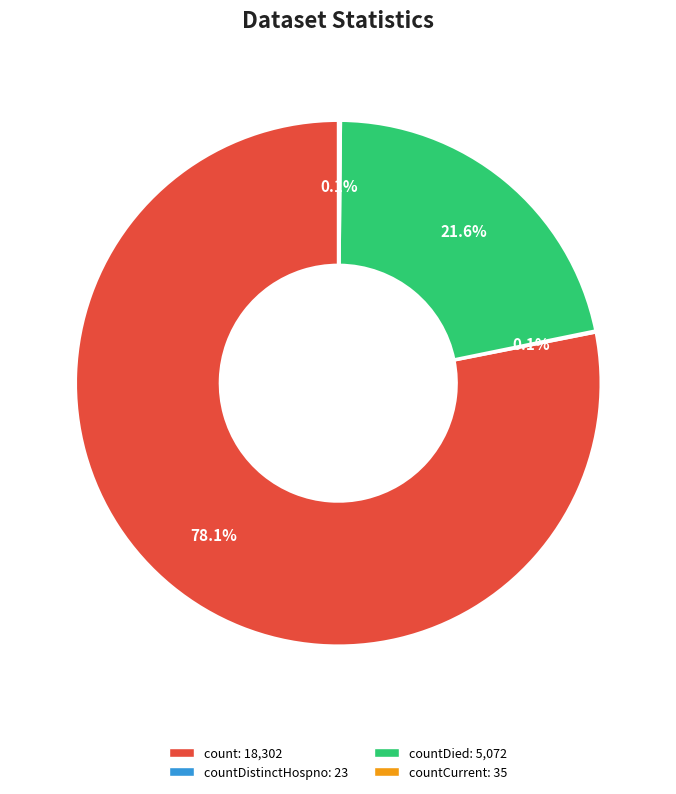

Does any single category account for the majority?

Yes